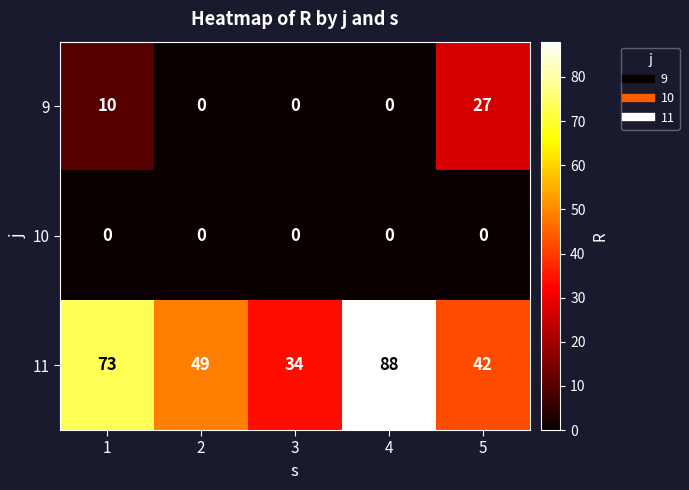

What is the average value of the 11 series?

57